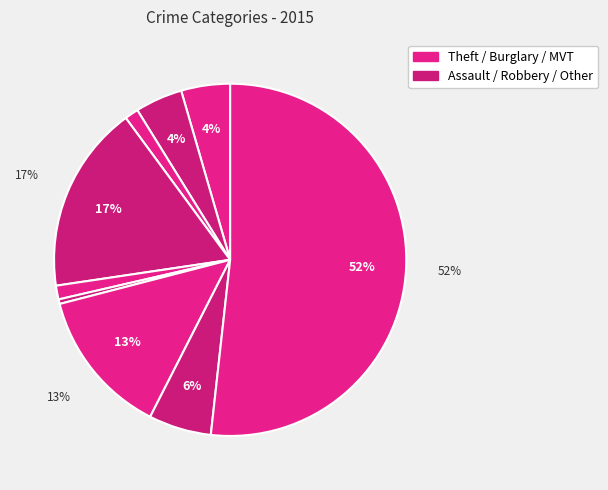

How many segments does this pie chart have?

9